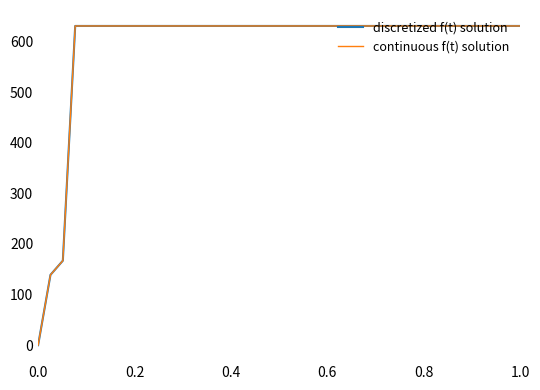

True or false: discretized f(t) solution has more than 2 points higher than both neighbors.

False